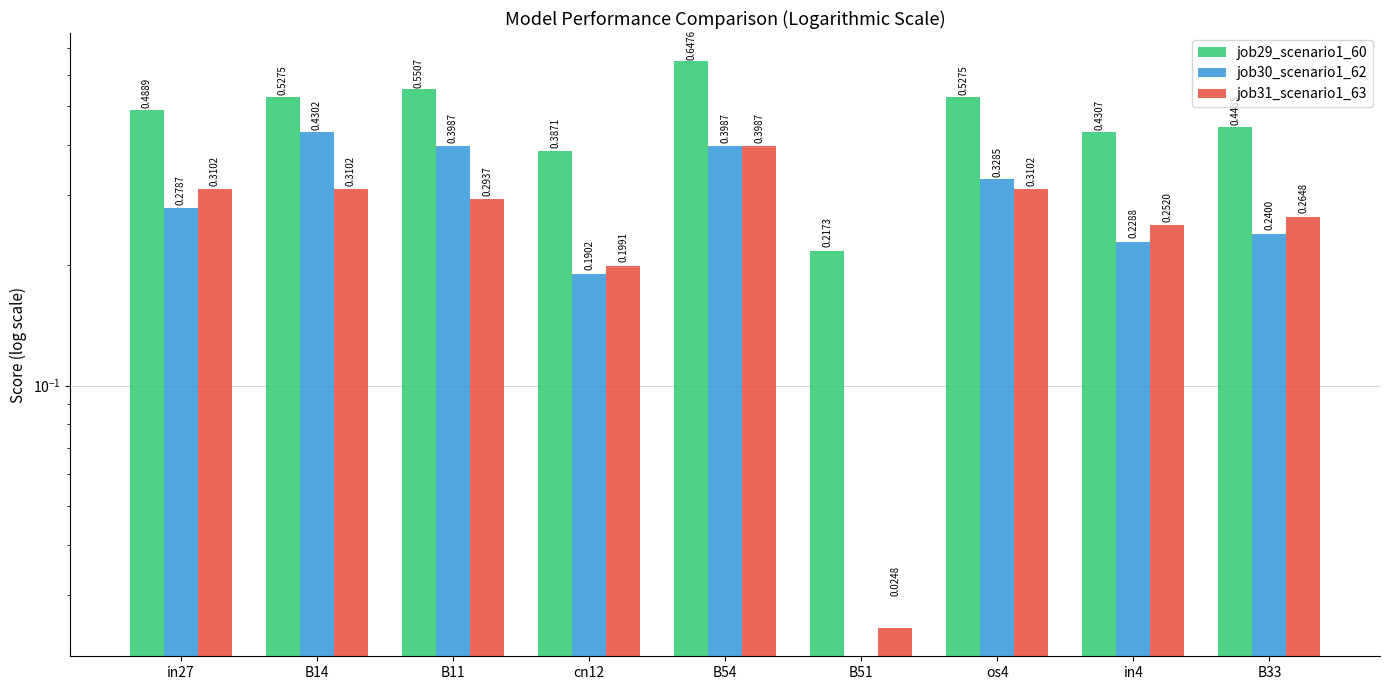

At which category does the chart reach its peak across all series?

B54